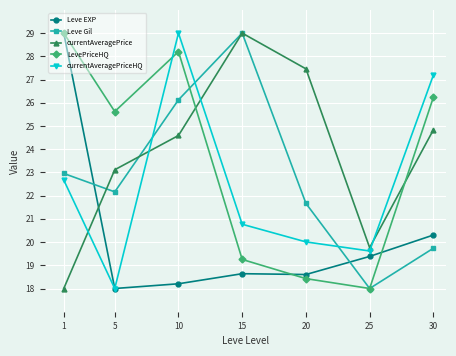

True or false: Leve EXP has more than 1 points higher than both neighbors.

False